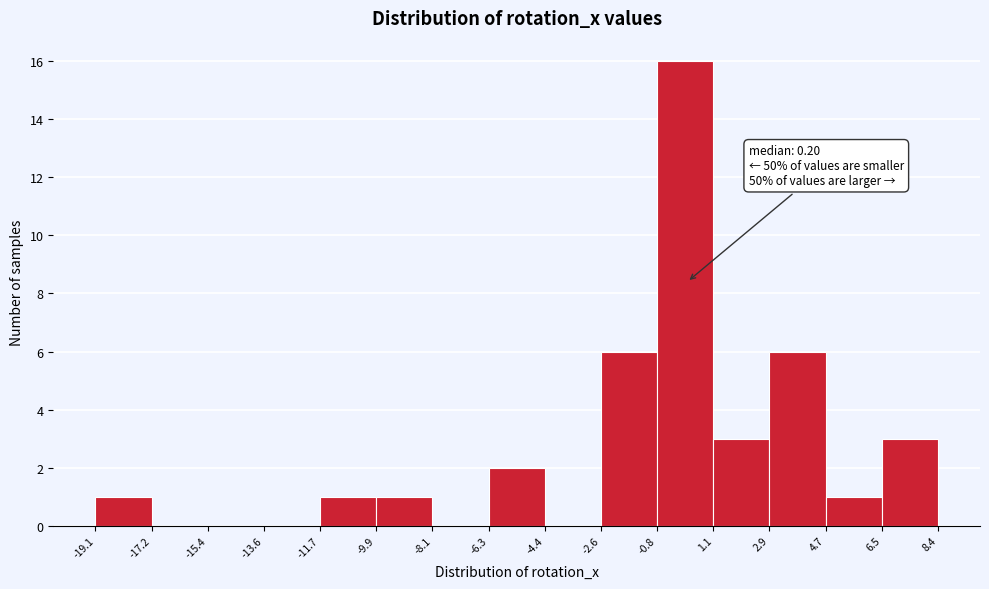

Which range on the x-axis has the tallest bar?

-0.8 to 1.1